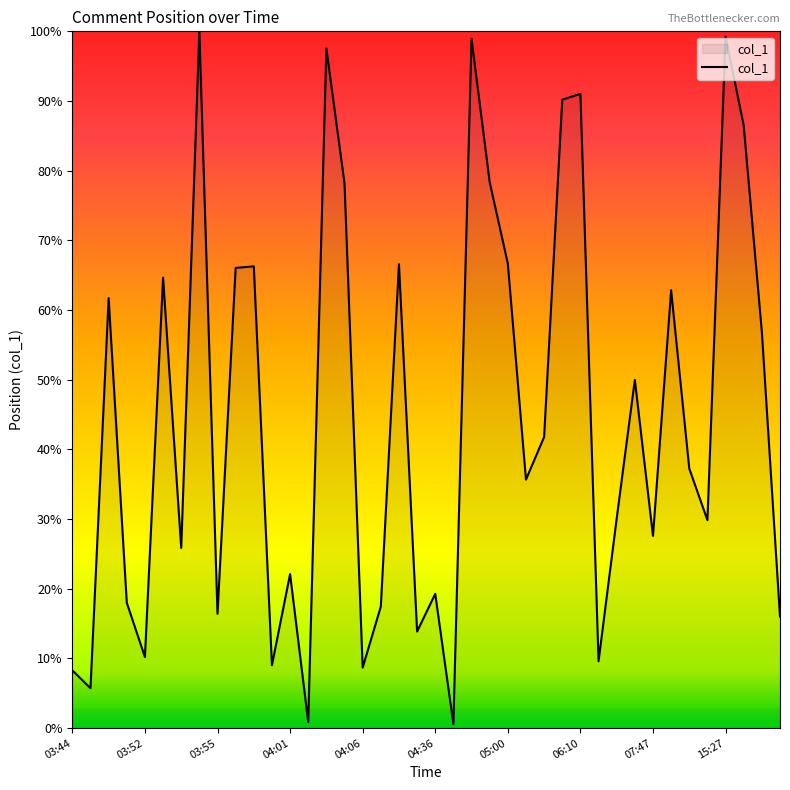

Does the chart display data point markers on the line(s)?

No